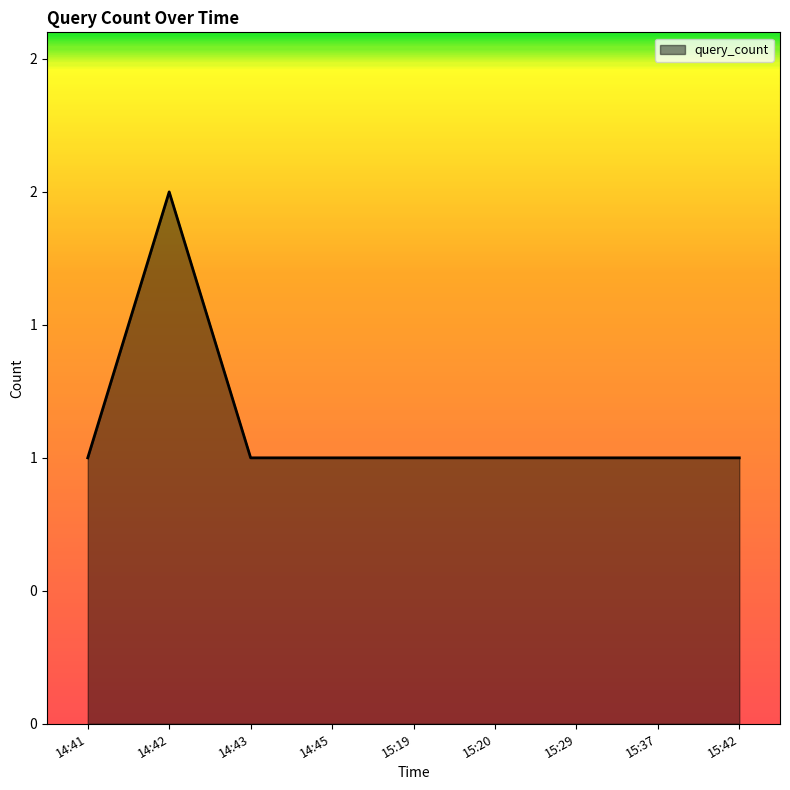

Is this an area chart (filled region under the line)?

Yes